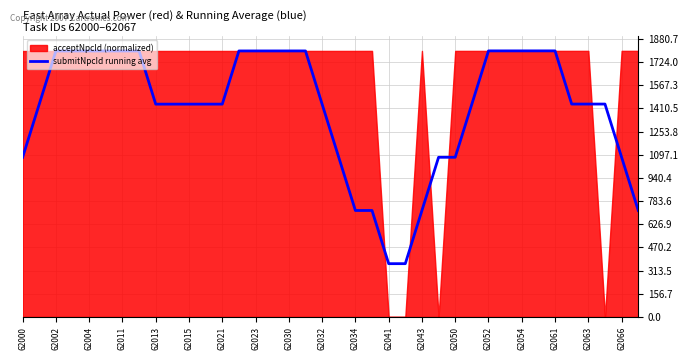

What is the minimum value for submitNpcId running avg?

360.1